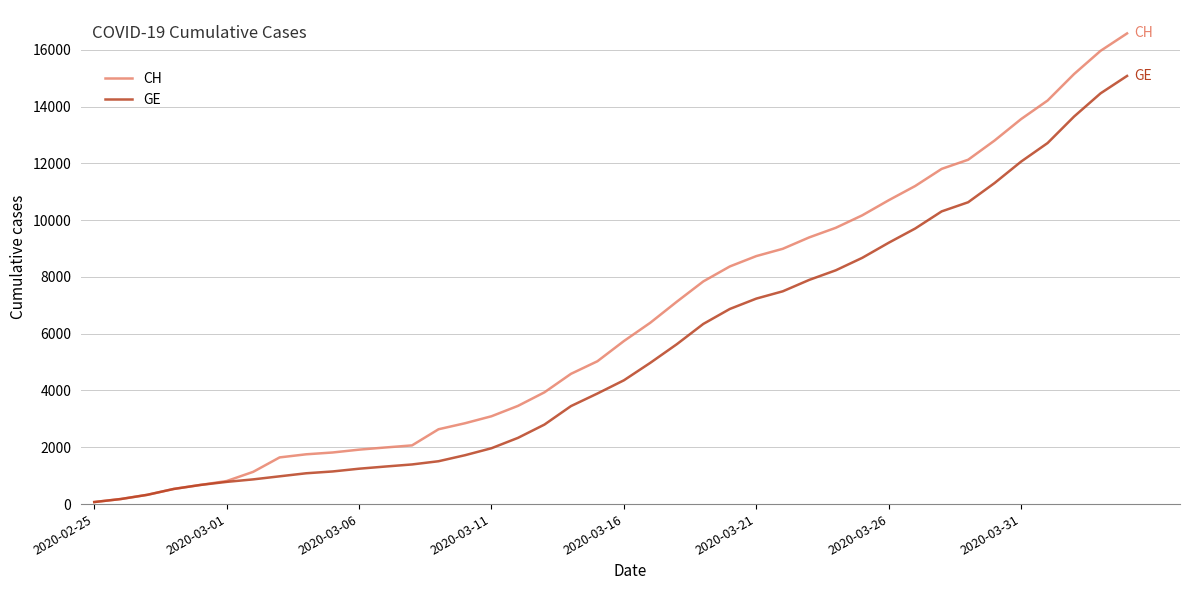

Does the chart display data point markers on the line(s)?

No